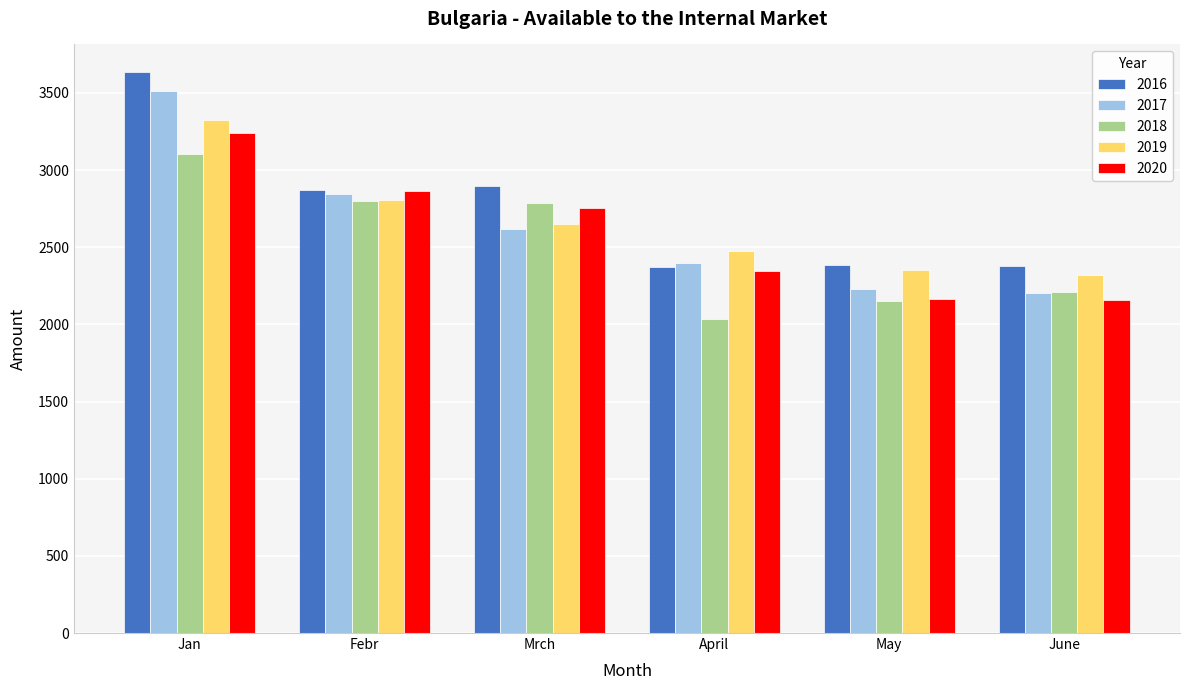

How many data points in 2017 are less than 2618?

3